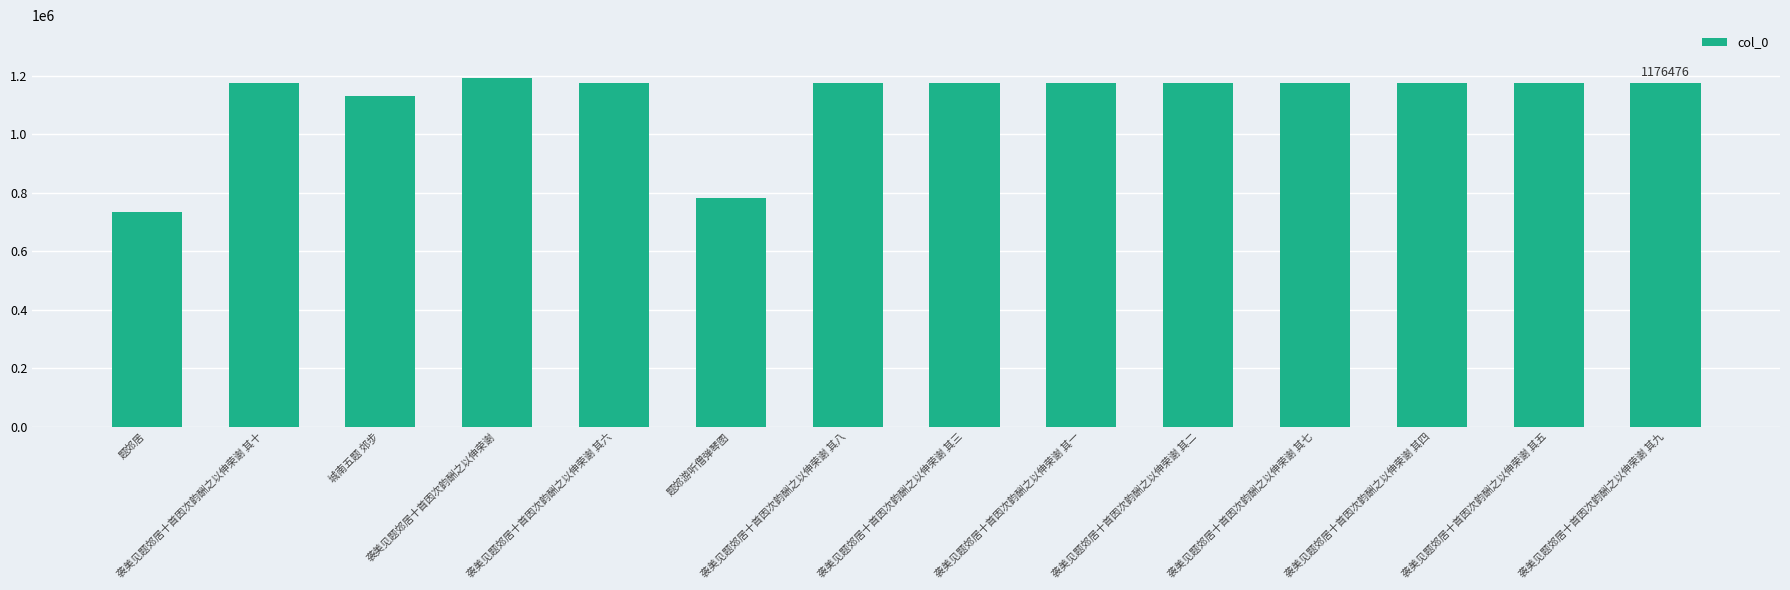

The value at 题郊居 is 407284. True or false?

False